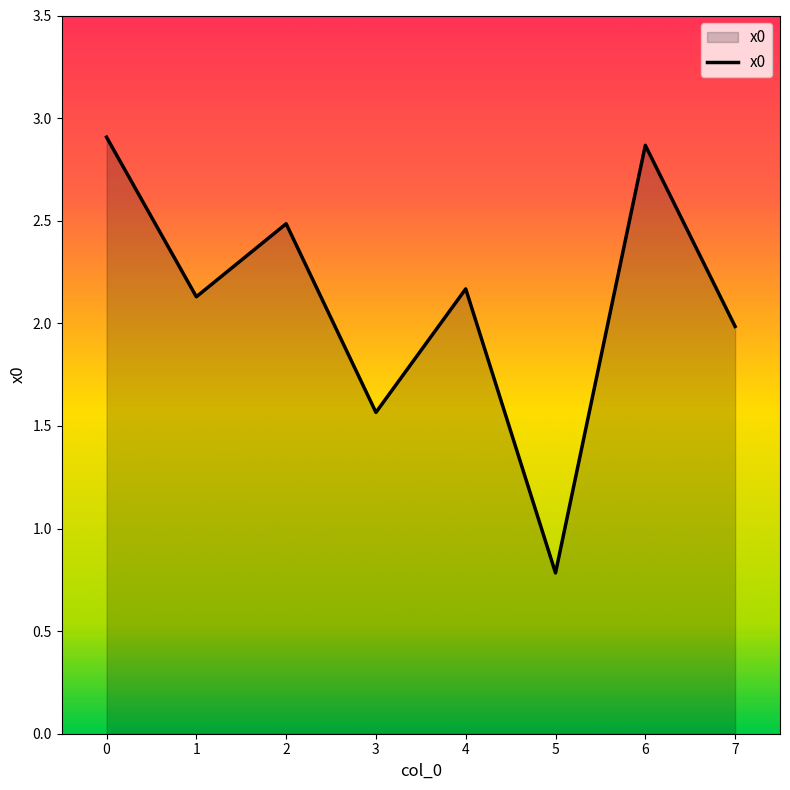

Where is the first local minimum?

1